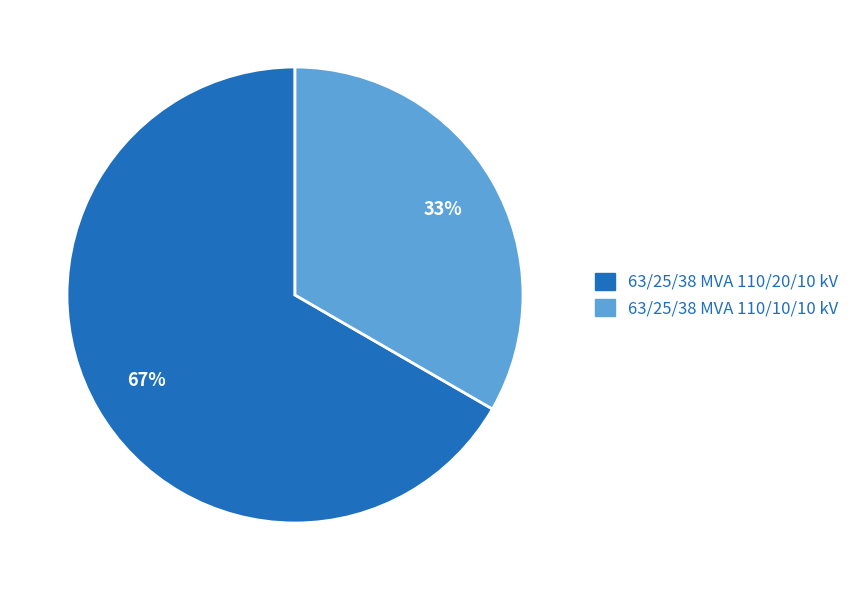

Rank the categories by value from highest to lowest.

63/25/38 MVA 110/20/10 kV, 63/25/38 MVA 110/10/10 kV